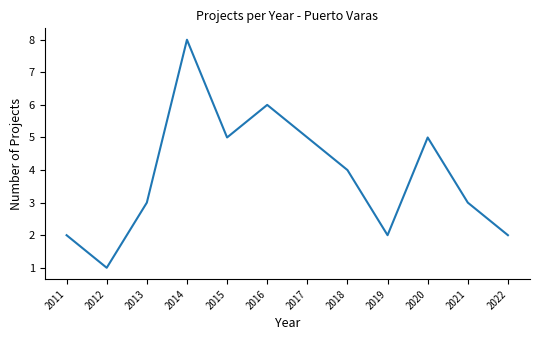

Does the chart have visible grid lines?

No